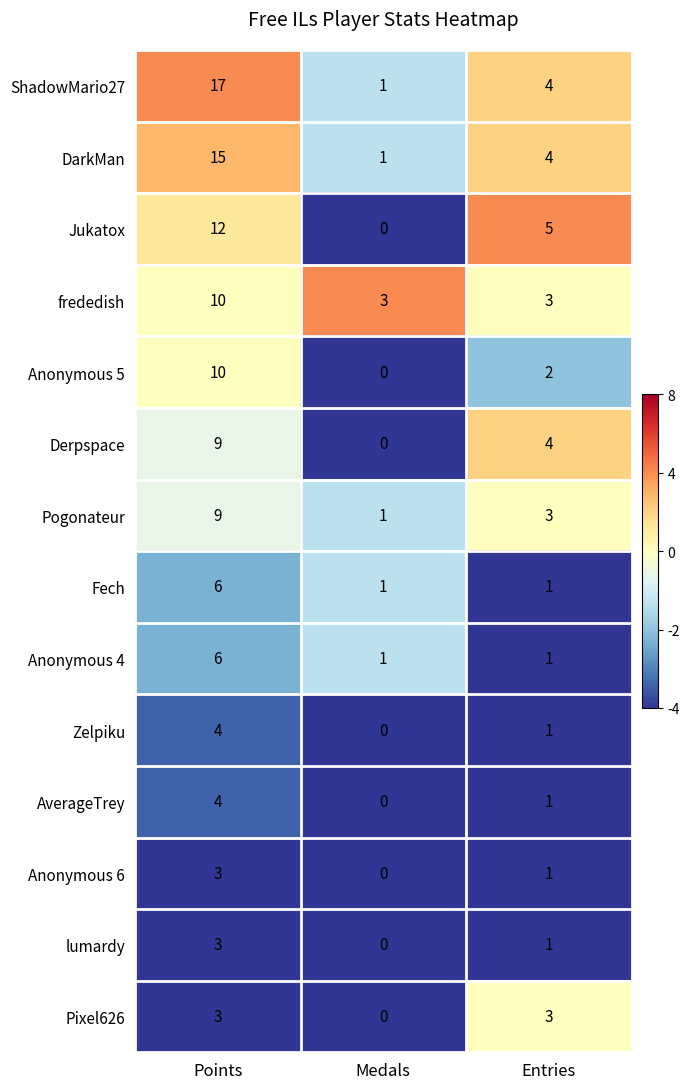

List the labels in order of Anonymous 5 value, largest first.

Points, Entries, Medals